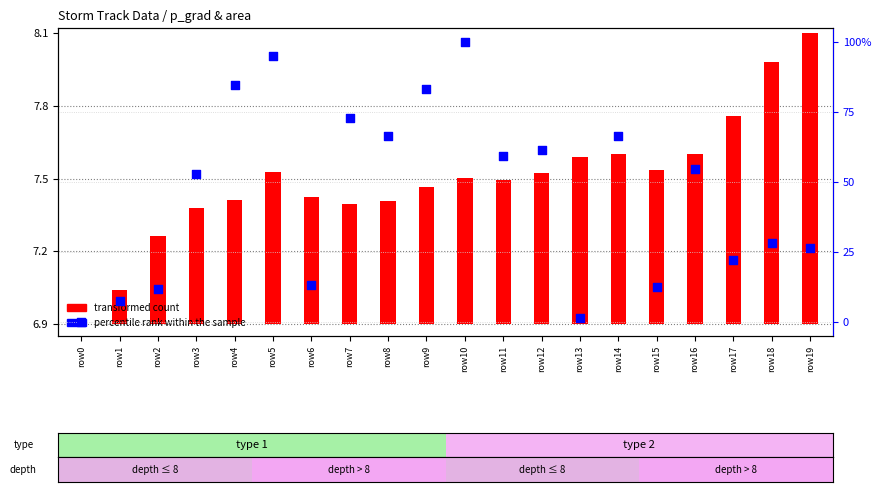

Which series contains the lowest Y value?

transformed count